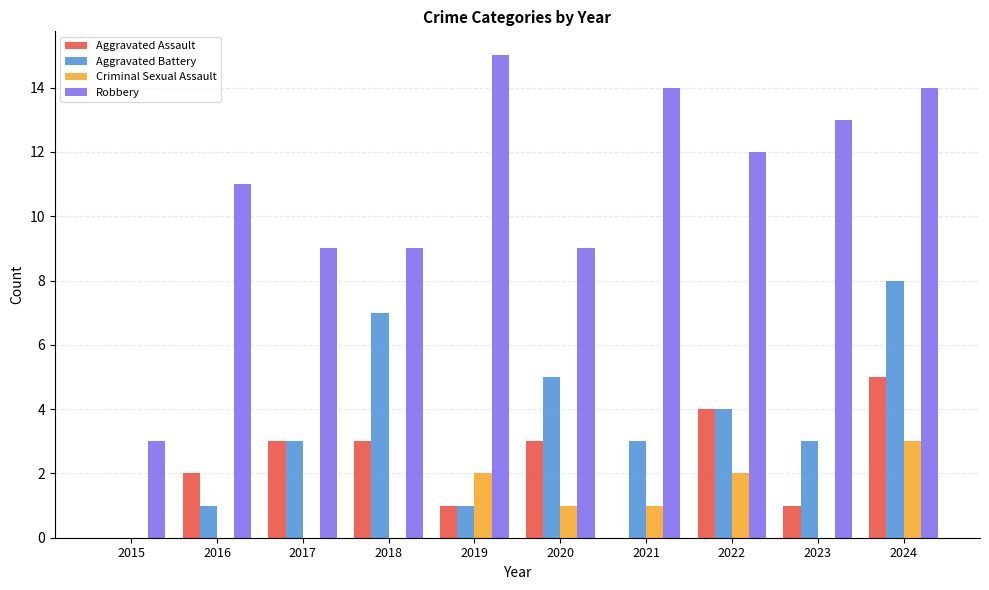

What are all the series names shown in the legend?

Aggravated Assault, Aggravated Battery, Criminal Sexual Assault, Robbery